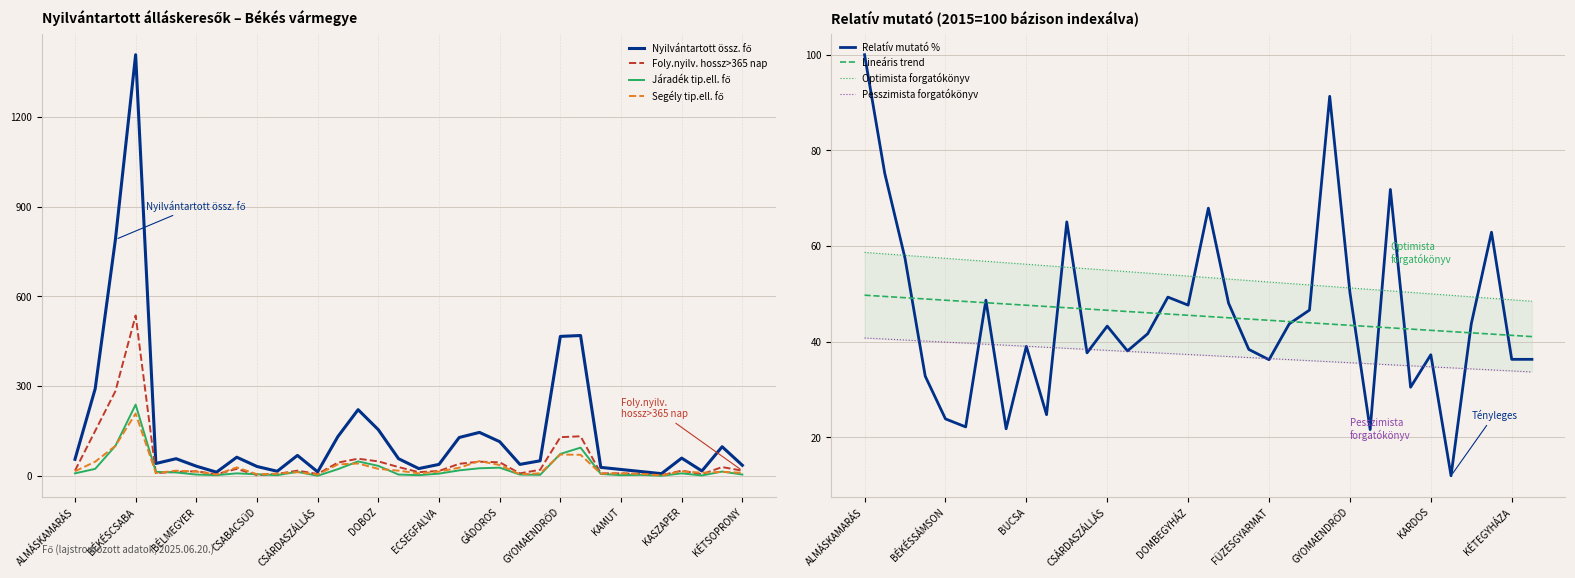

What is the difference between the Relatív mutató % values at KÉTSOPRONY and BÉKÉS?

21.1